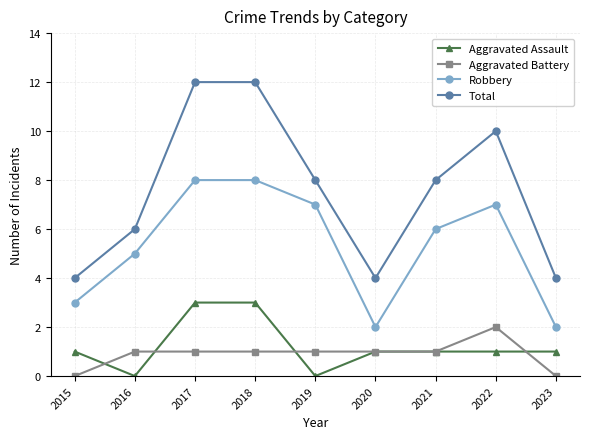

True or false: Aggravated Assault and Total cross at least once.

False